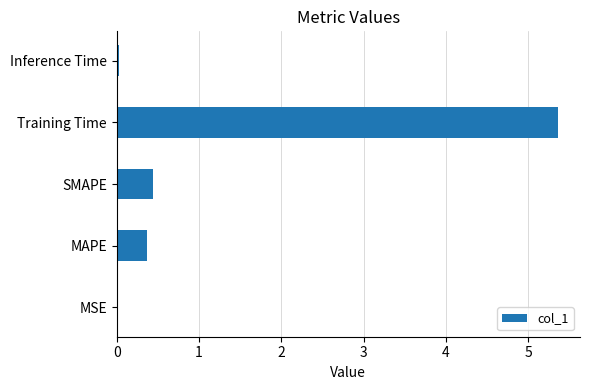

Which category has the highest value across all series?

Training Time